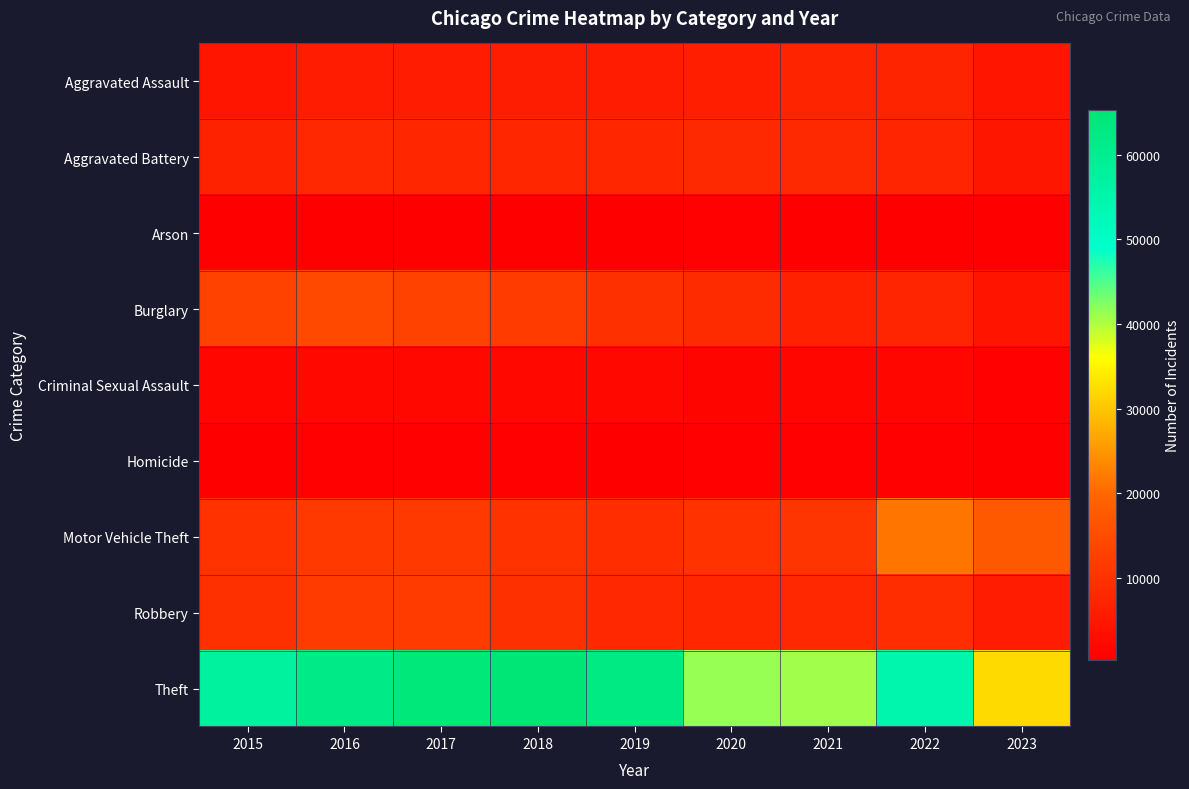

What is the total value across all series at 2016?

116085